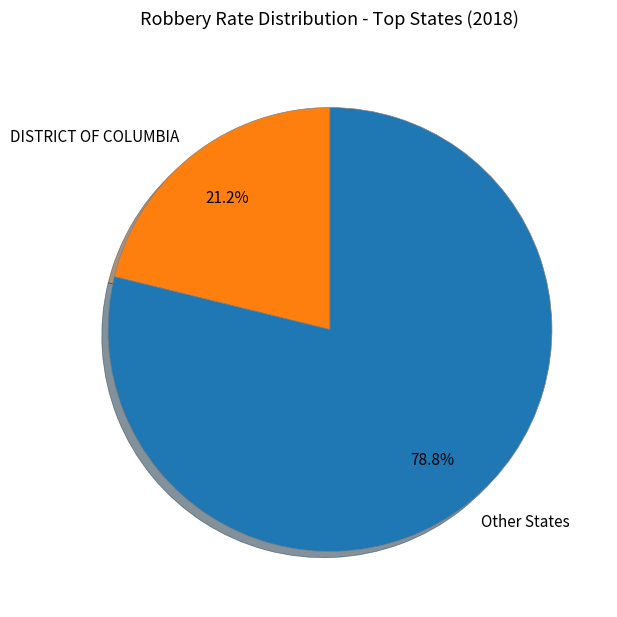

Rank the categories by value from lowest to highest.

DISTRICT OF COLUMBIA, Other States